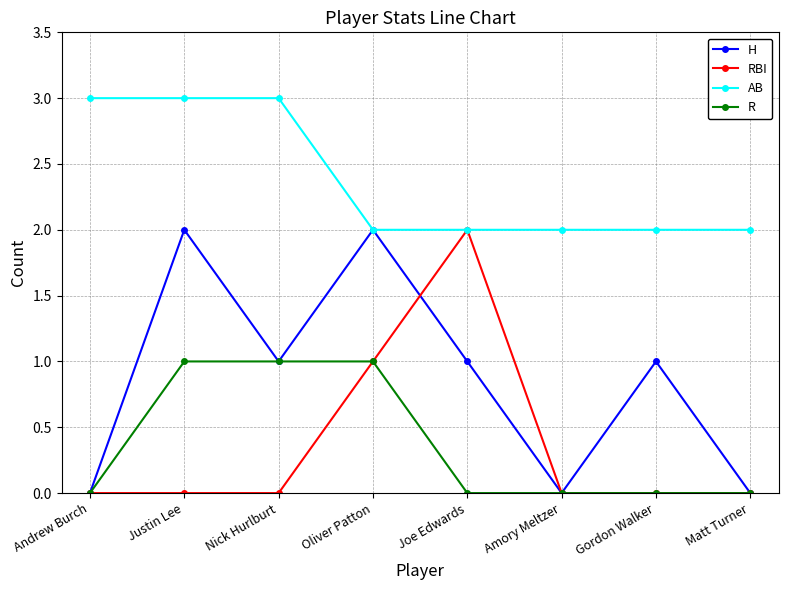

What is the maximum value shown in the chart?

3